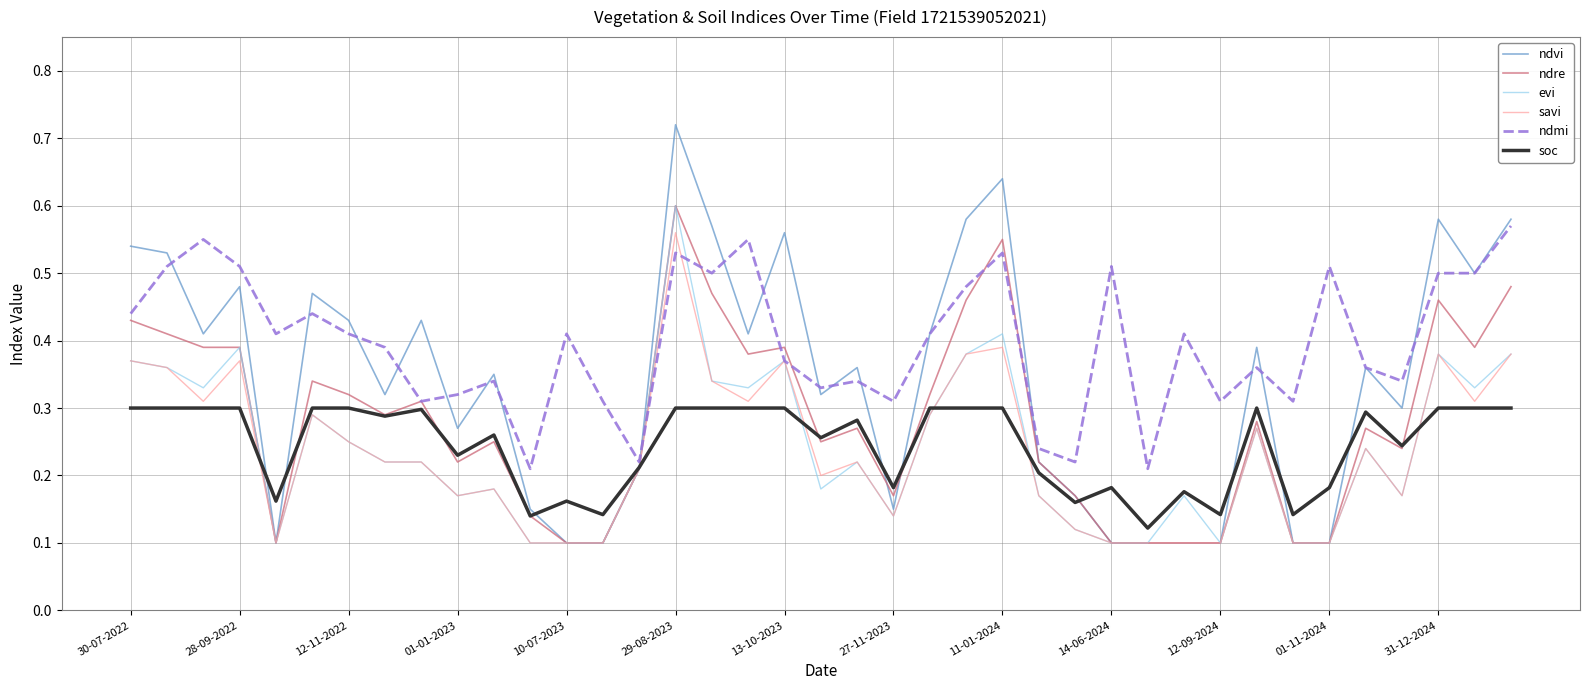

Which series has the largest total across all categories?

ndmi